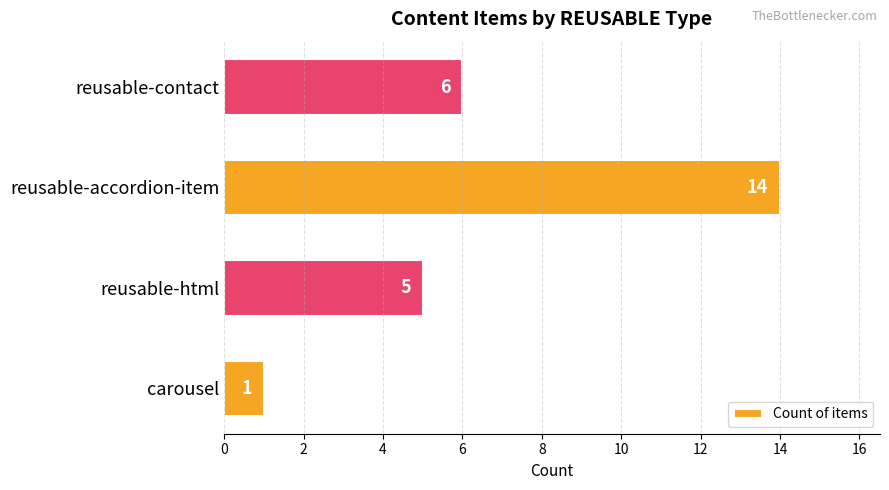

The value at carousel is 1. True or false?

True